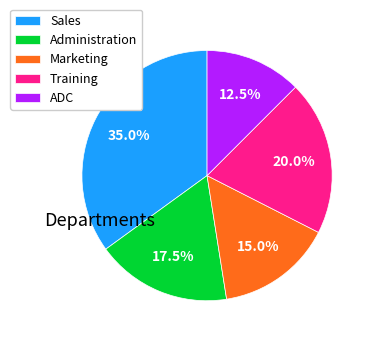

Does Marketing account for over 50% of the chart?

No